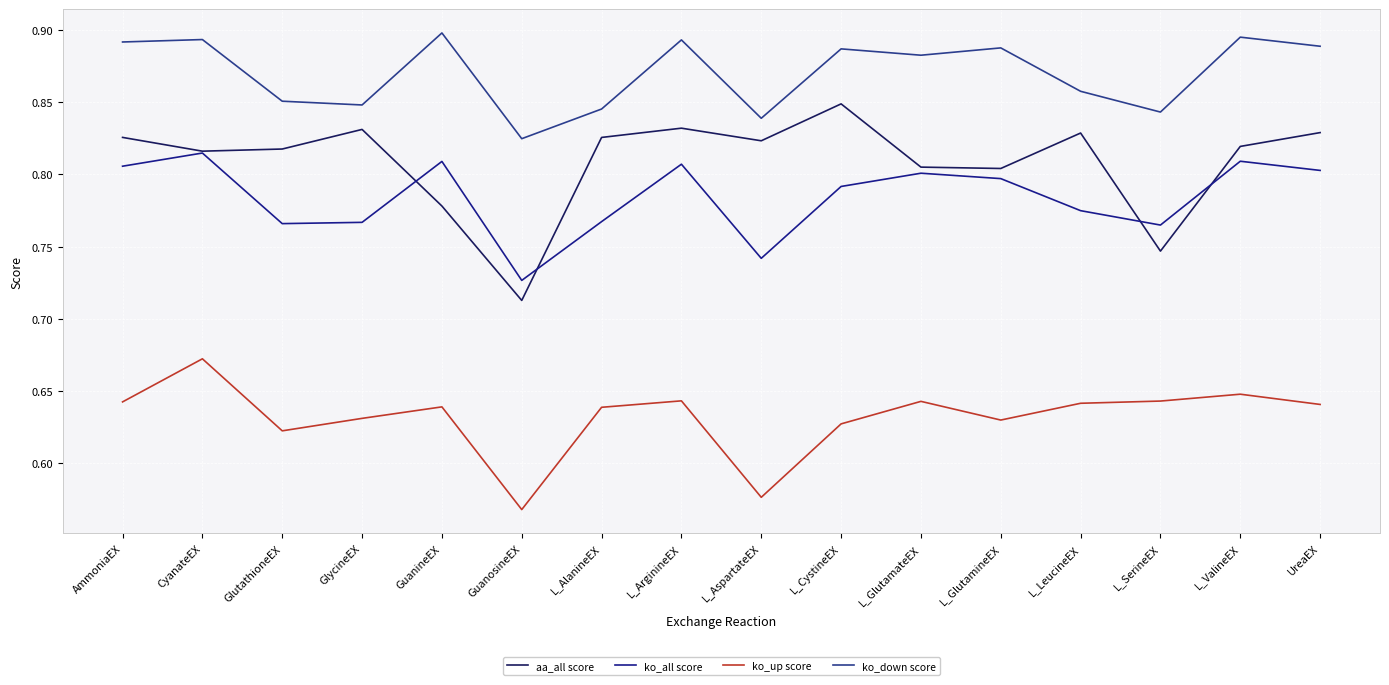

What position from the right is GuanineEX?

12